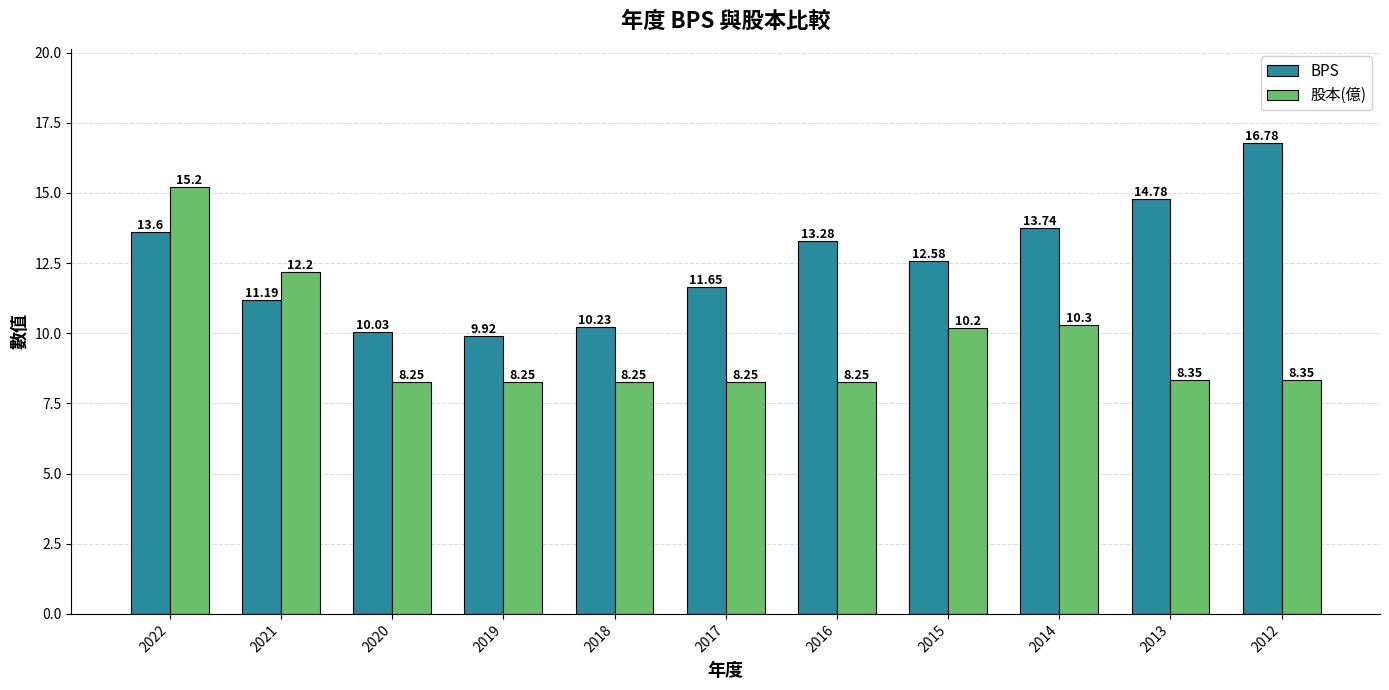

At which label does BPS reach its peak?

2012